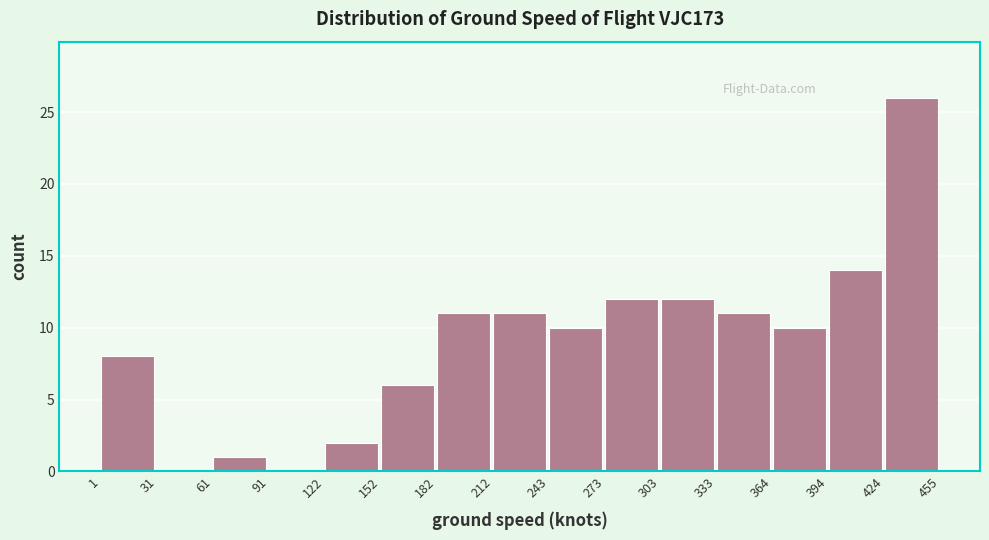

Reading left to right, list every bar in this chart as the range it spans on the x-axis followed by its height. The values are not printed on the chart, so give them approximately, as read against the axis.

1 to 31: 8
31 to 61: 0
61 to 91: 1
91 to 122: 0
122 to 152: 2
152 to 182: 6
182 to 212: 11
212 to 243: 11
243 to 273: 10
273 to 303: 12
303 to 333: 12
333 to 364: 11
364 to 394: 10
394 to 424: 14
424 to 455: 26